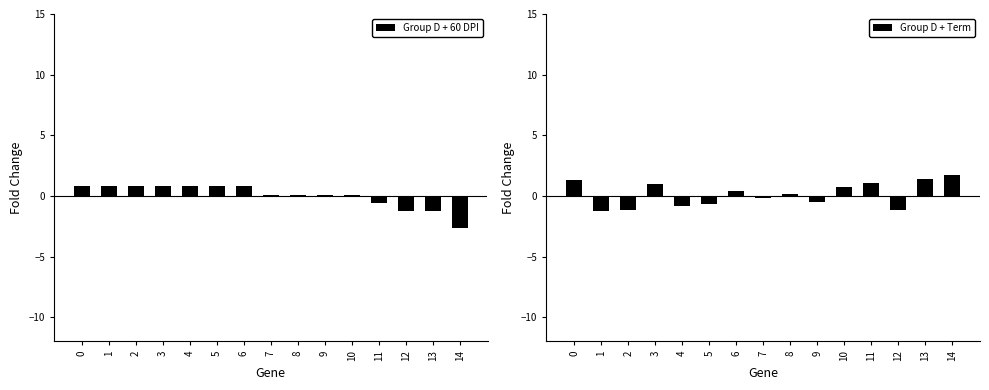

Reading left to right, what are all the values shown in this chart?

Group D + 60 DPI: 0.8	0.8	0.8	0.8	0.8	0.8	0.8	0.1	0.1	0.1	0.1	-0.6	-1.3	-1.3	-2.7
Group D + Term: 1.3	-1.2	-1.1	1.0	-0.9	-0.6	0.4	-0.2	0.2	-0.5	0.7	1.0	-1.2	1.4	1.7